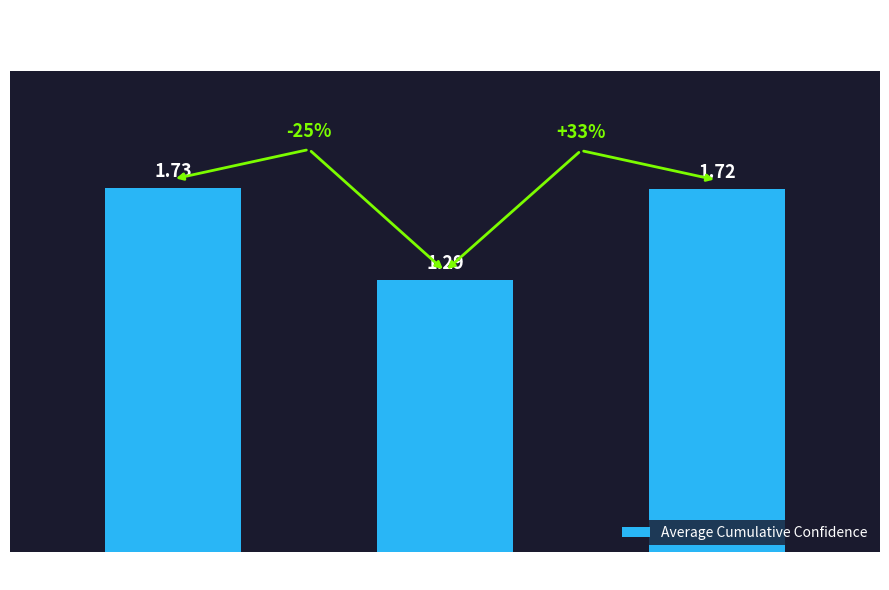

What is the change in value from feminine to neuter?

+0.4